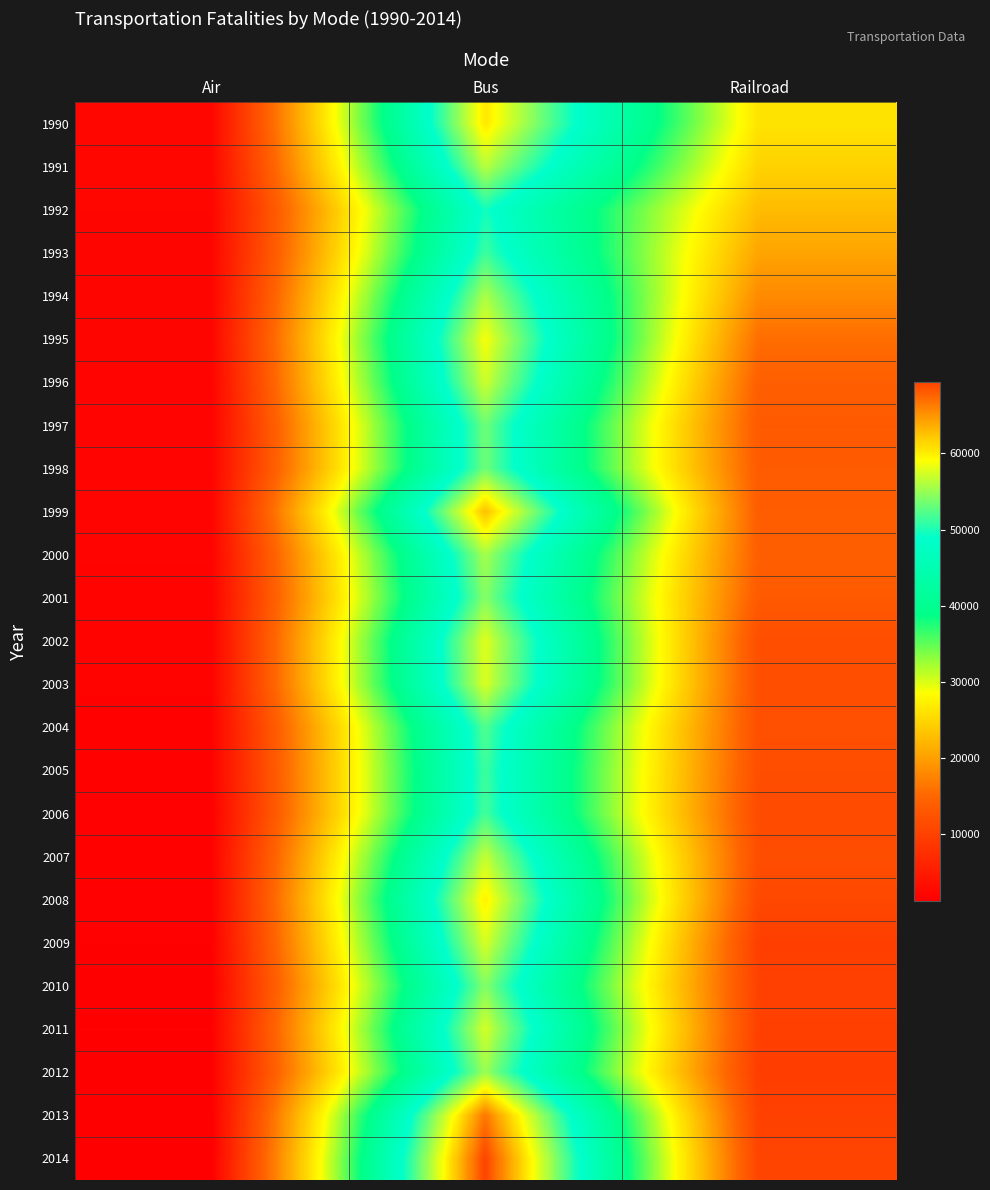

What is the difference between the highest and lowest values at Railroad?

16604